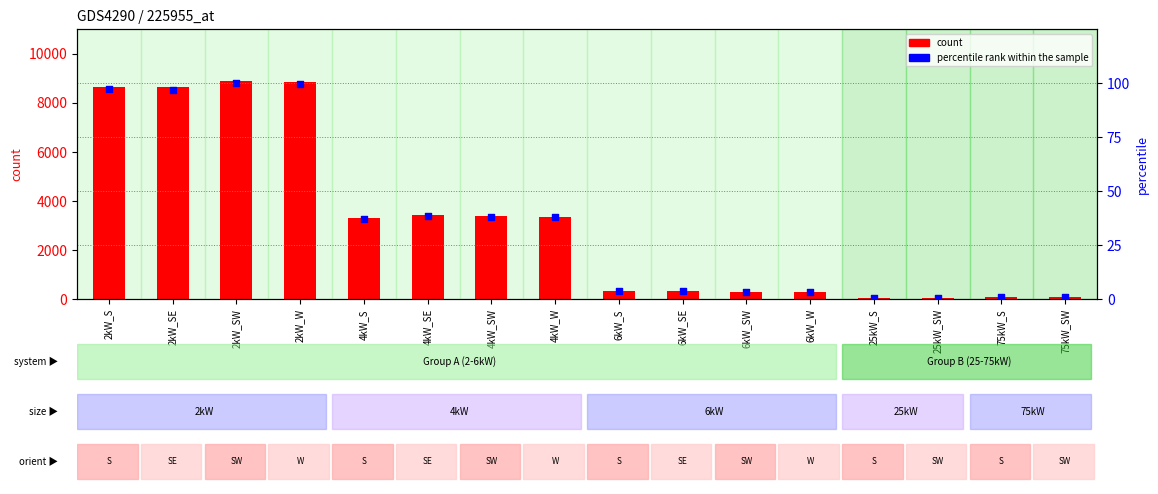

Which series reaches the minimum Y coordinate?

percentile rank within the sample